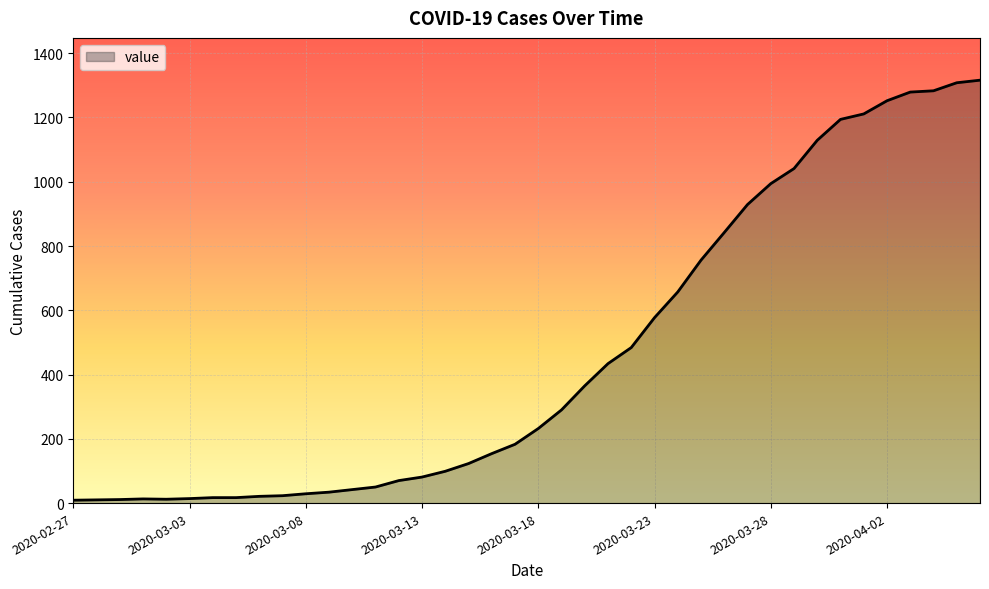

What is the difference between the maximum and minimum values?

1307